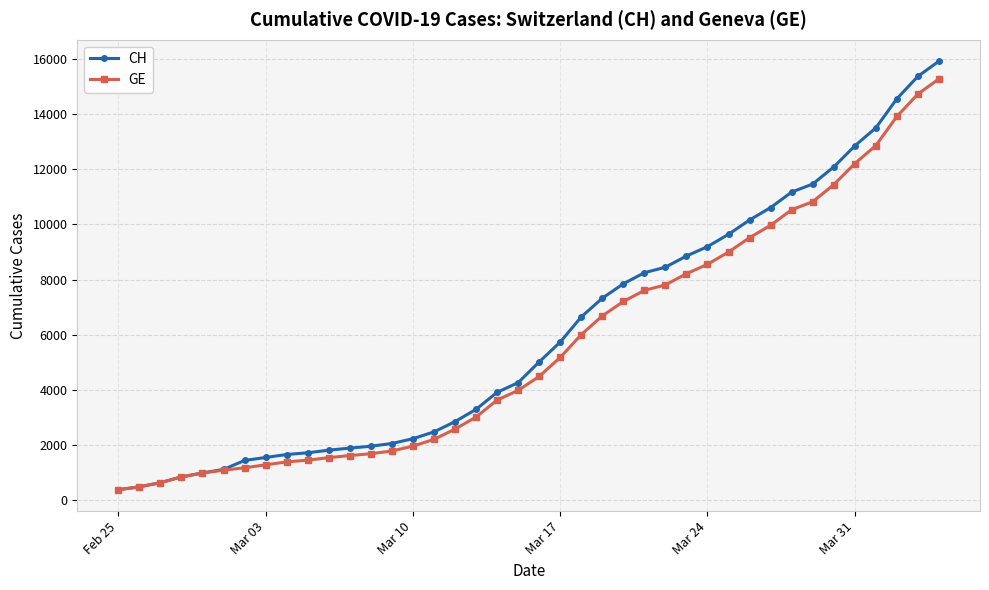

What is the value of the CH point at the 33rd from the left?

11175